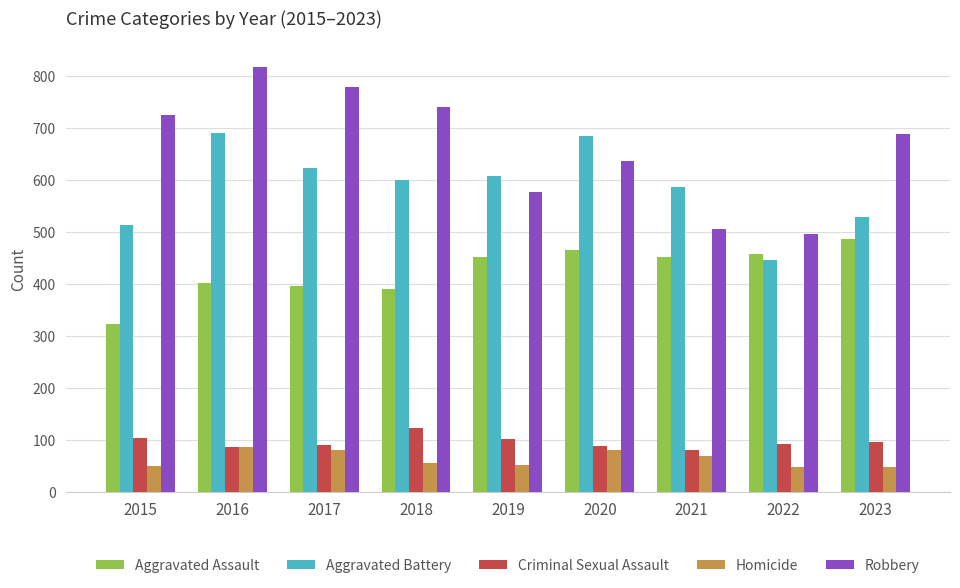

What is the difference between the maximum and minimum values in the Aggravated Battery series?

245